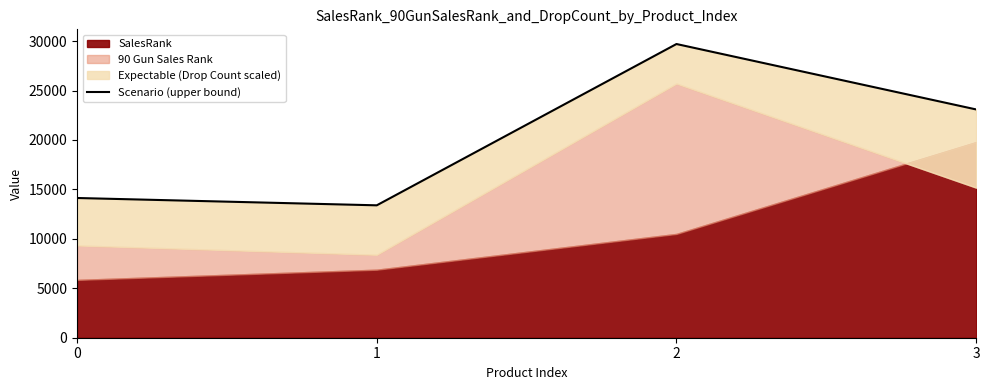

List the labels in order of value, smallest first.

1, 0, 3, 2